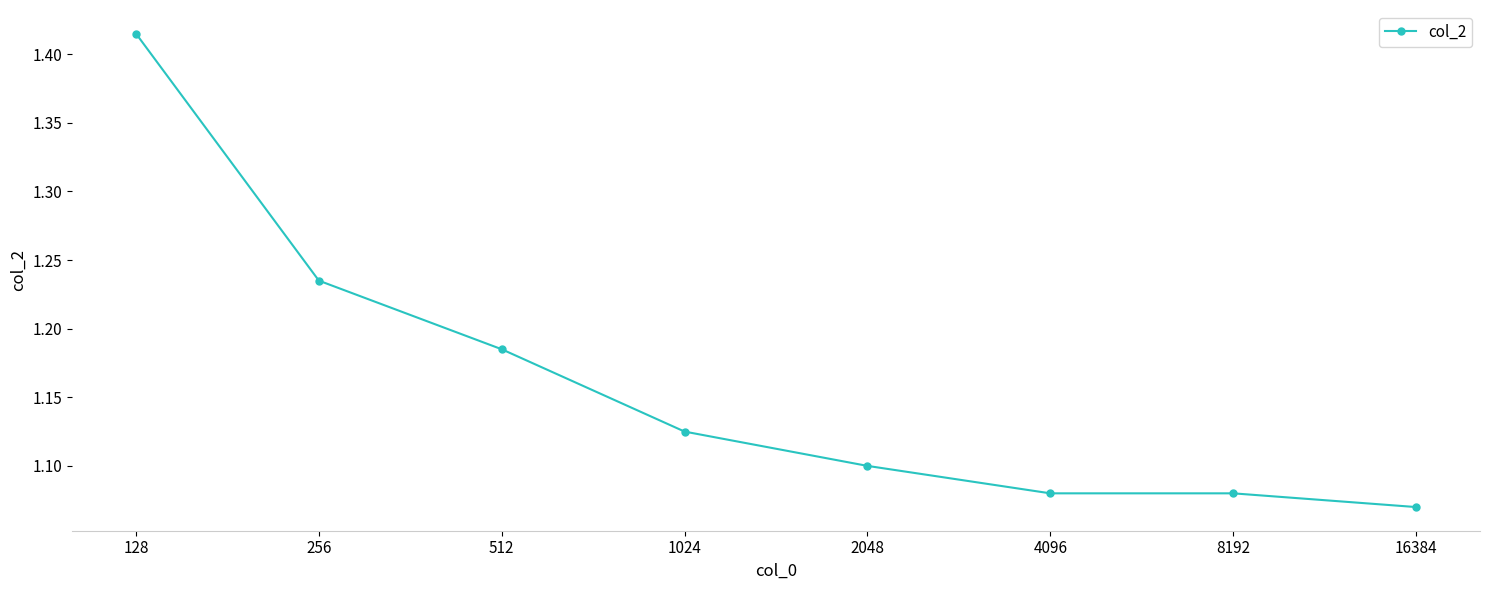

How many values are between 1 and 2?

8